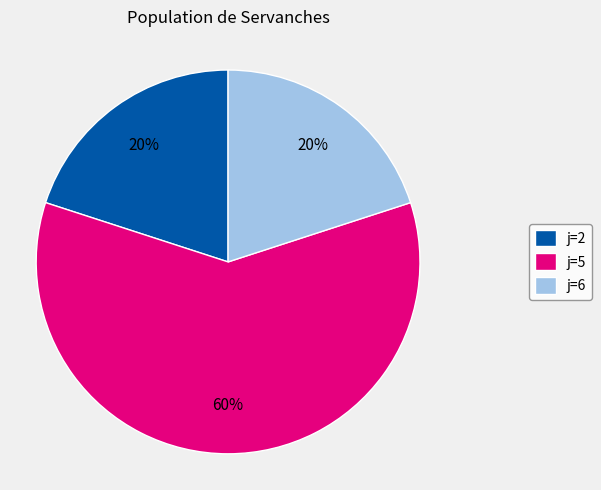

To the nearest percent, what portion does j=6 represent?

20%